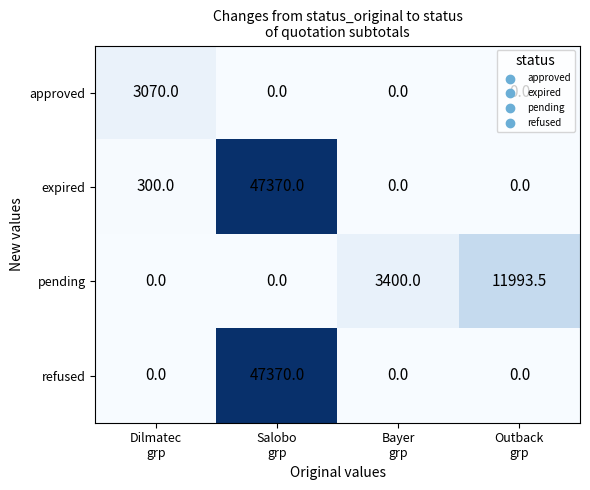

Count the number of data series in this chart.

4